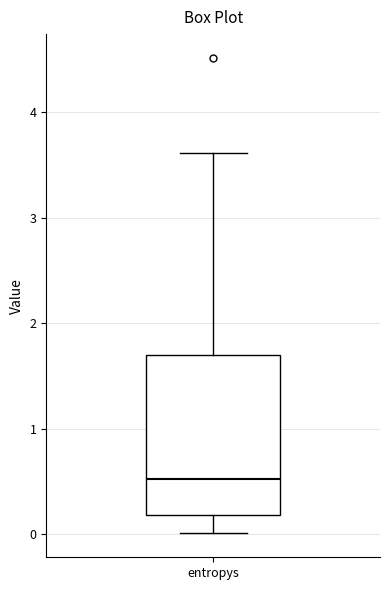

Where is the lower edge of the box for entropys on the y-axis? The values are not printed on the chart, so give them approximately, as read against the axis.

0.2